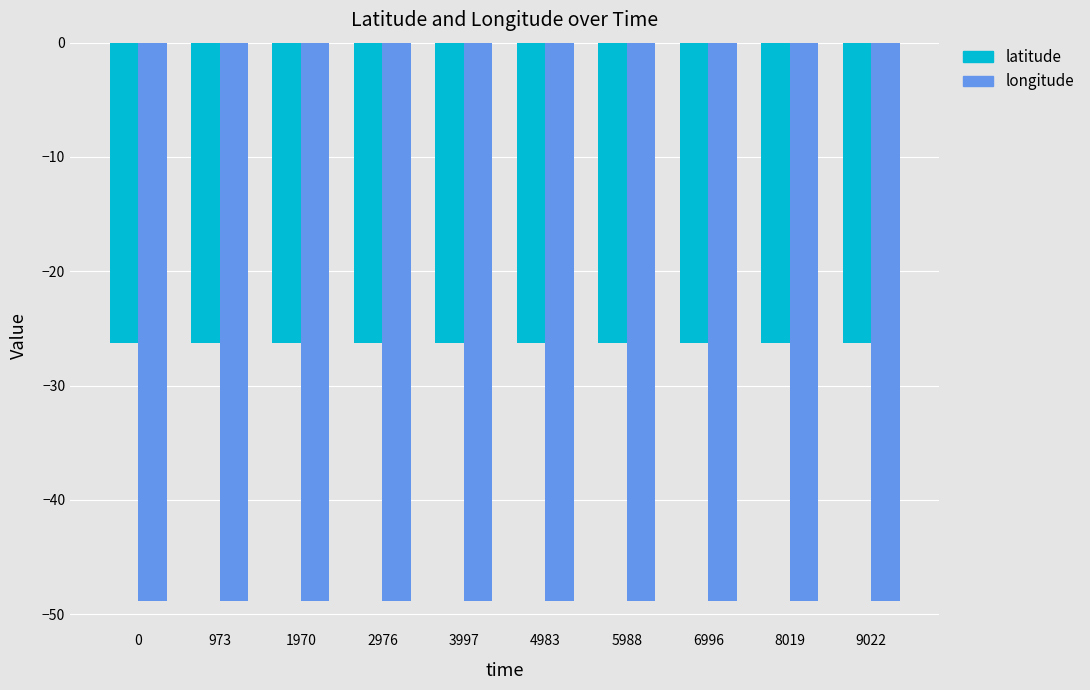

What is the total value across all series at 973?

-75.2